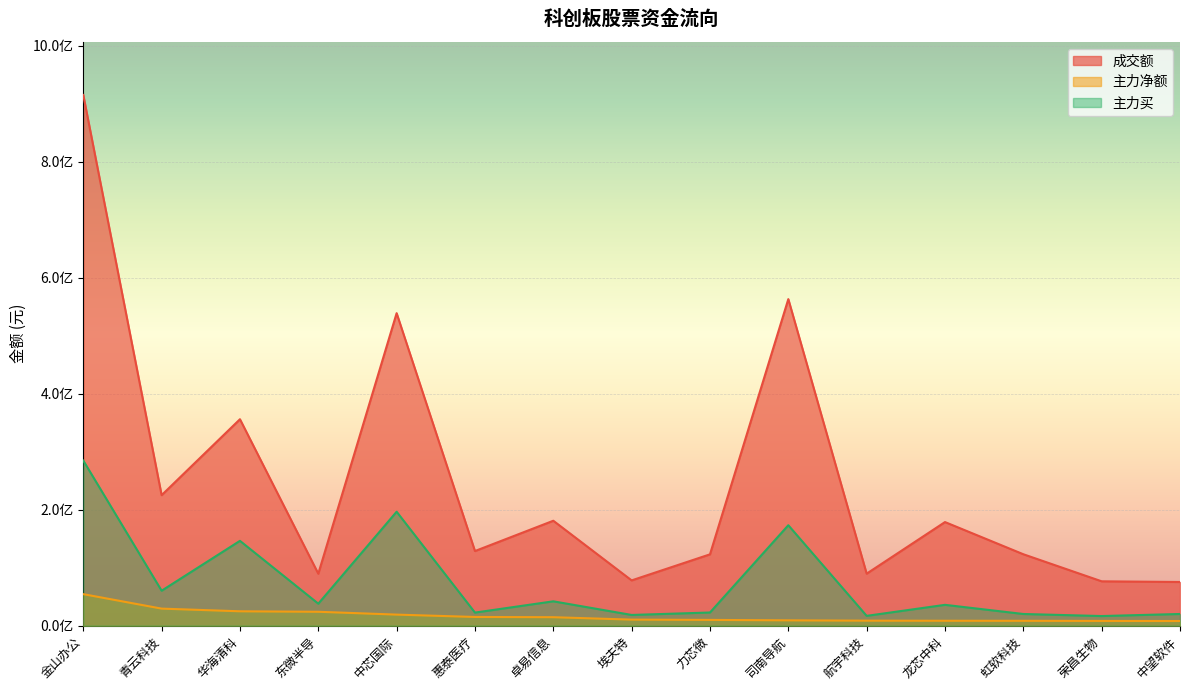

Is the value of 成交额 at 埃夫特 greater than the value of 主力买 at 中望软件?

Yes